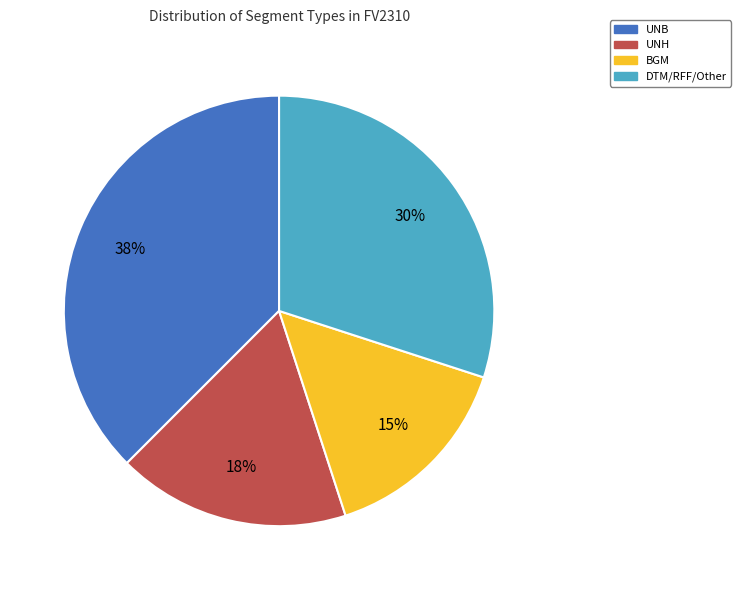

Which slice is the largest?

UNB